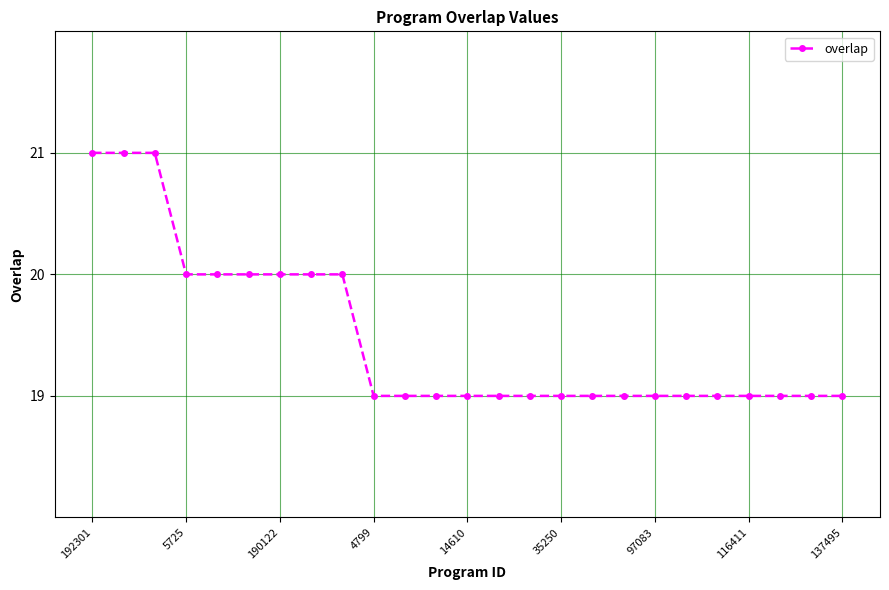

What is the minimum value shown in the chart?

19